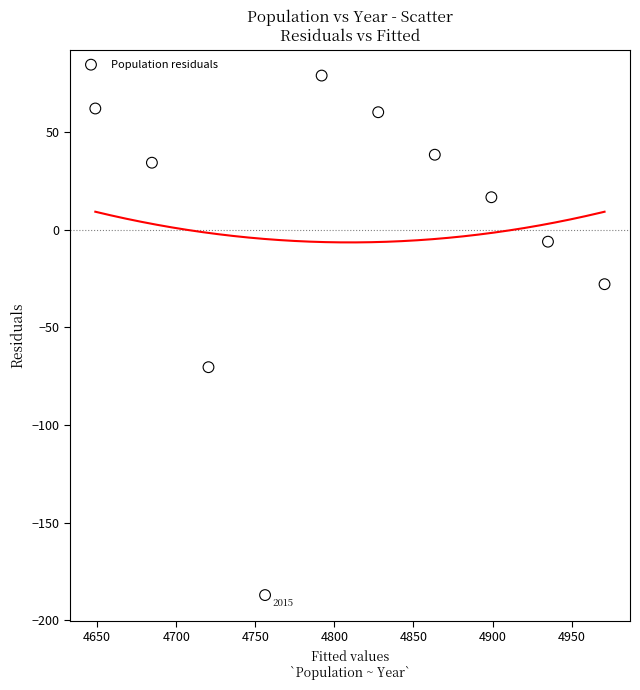

What Y value in the scatter plot is closest to -54?

-70.3